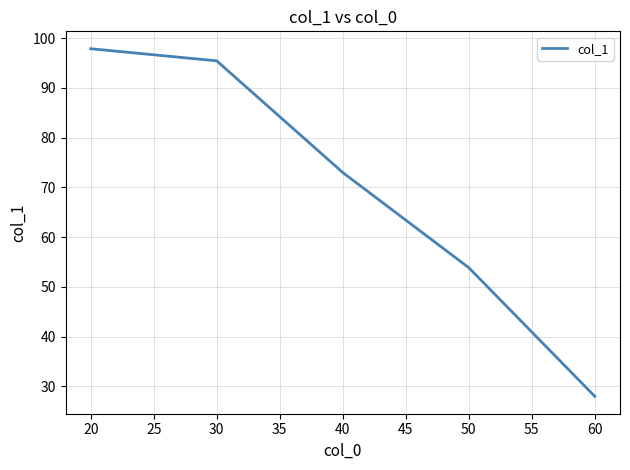

Rank the categories by value from lowest to highest.

60, 50, 40, 30, 20